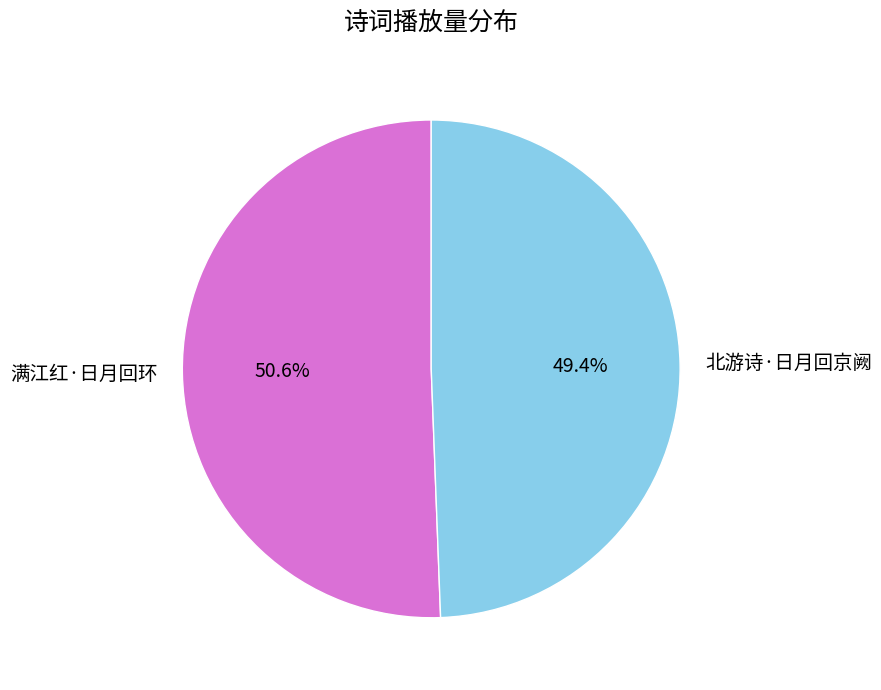

Which has a higher value, 北游诗·日月回京阙 or 满江红·日月回环?

满江红·日月回环